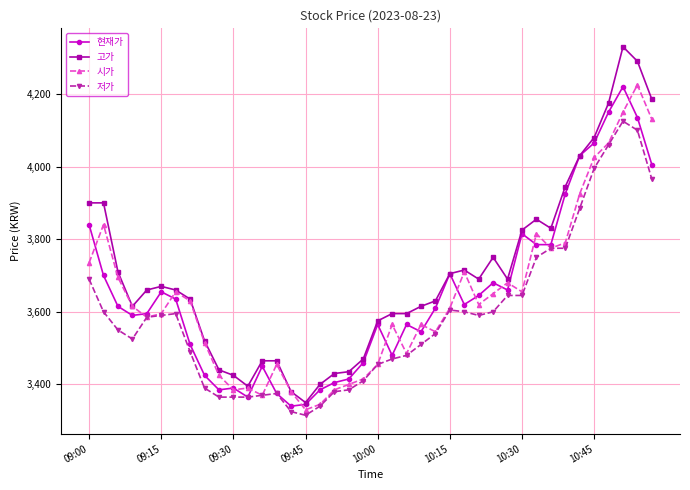

How many lines are shown in the chart?

4